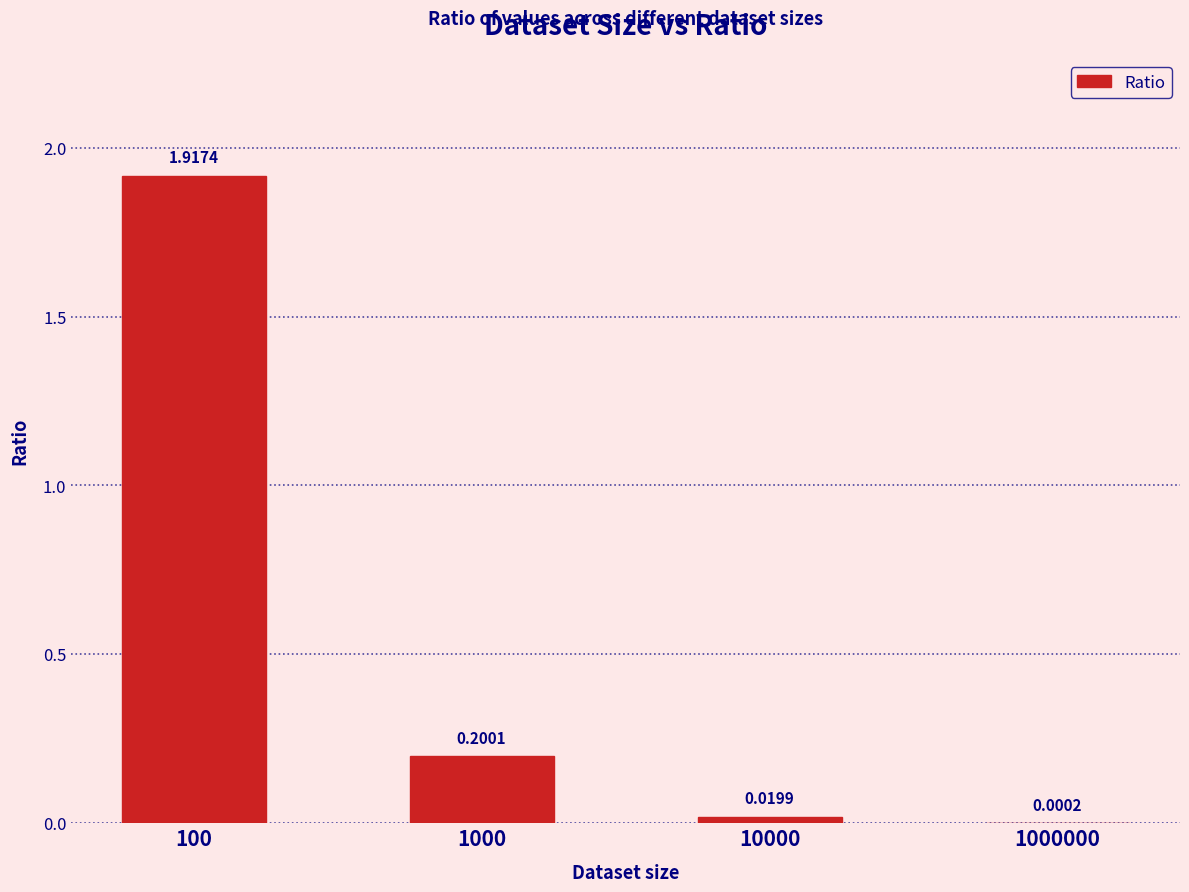

Are the bars horizontal?

No